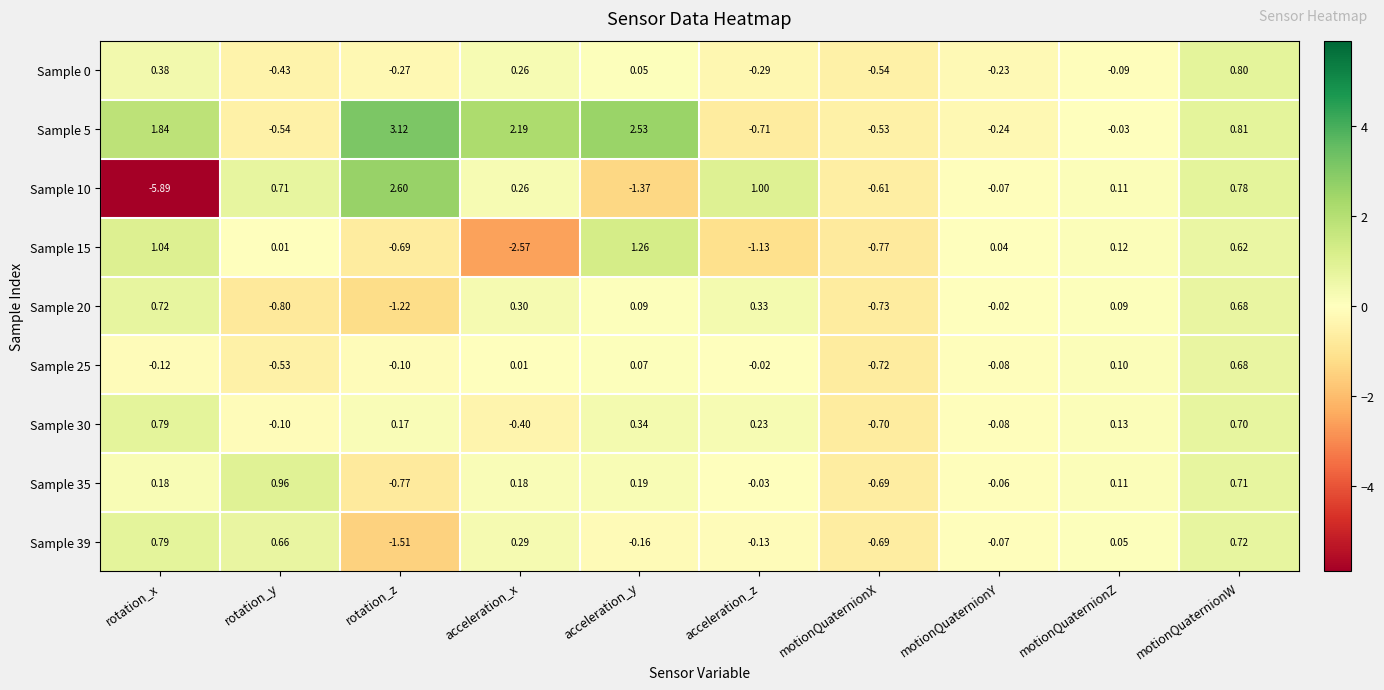

Which category has the highest value across all series?

rotation_z